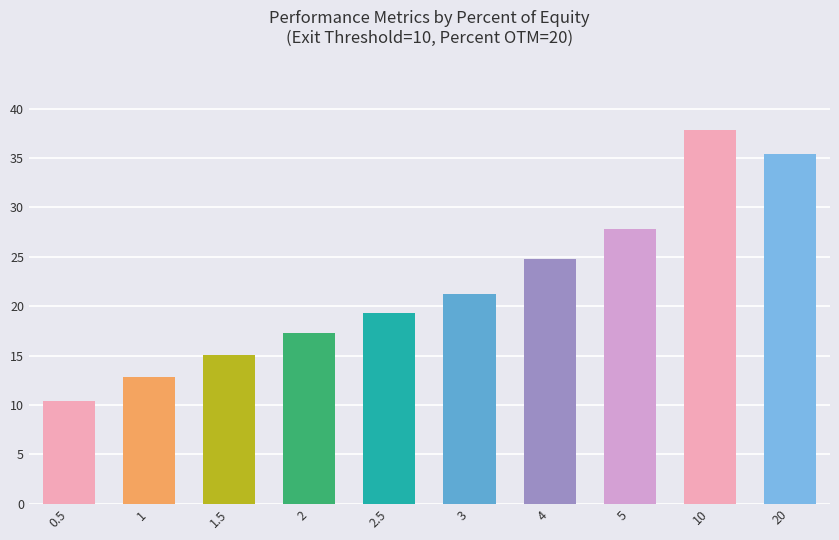

At which label is the value closest to 24?

4